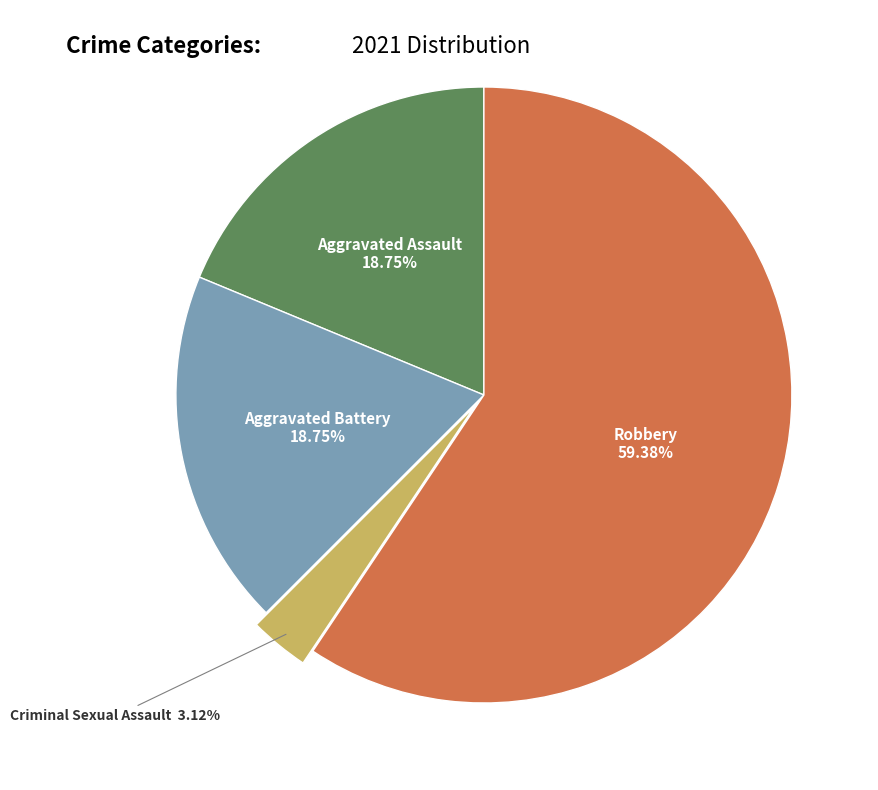

Does any single category account for the majority?

Yes